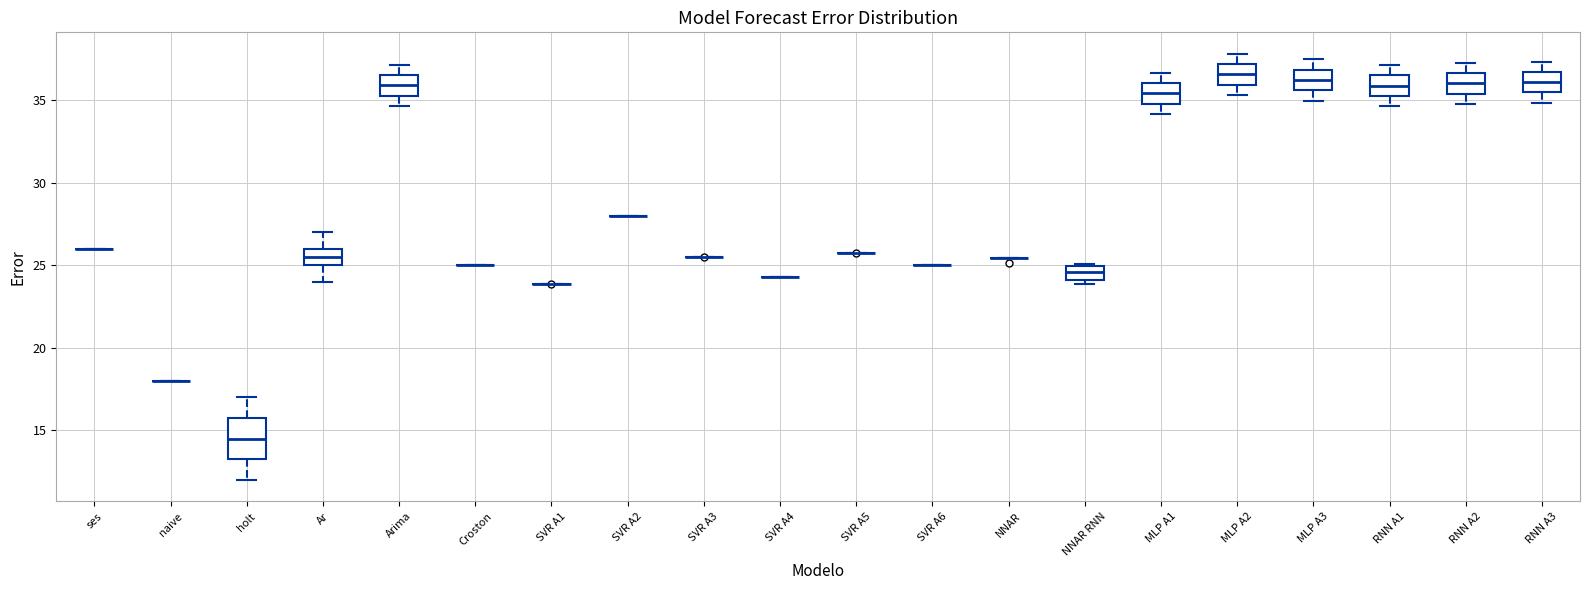

Reading left to right, transcribe this box plot: for each box, give where its median line is, the range the box spans, and where its two whiskers end, as read against the y-axis. The values are not printed on the chart, so give them approximately, as read against the axis.

ses: box collapsed to a line at 26.0, whiskers 26.0 to 26.0
naive: box collapsed to a line at 18.0, whiskers 18.0 to 18.0
holt: median 14.5, box 13.5 to 16.0, whiskers 12.0 to 17.0
Ar: median 25.5, box 25.0 to 26.0, whiskers 24.0 to 27.0
Arima: median 36.0, box 35.5 to 36.5, whiskers 34.5 to 37.0
Croston: box collapsed to a line at 25.0, whiskers 25.0 to 25.0
SVR A1: box collapsed to a line at 24.0, whiskers 24.0 to 24.0
SVR A2: box collapsed to a line at 28.0, whiskers 28.0 to 28.0
SVR A3: box collapsed to a line at 25.5, whiskers 25.5 to 25.5
SVR A4: box collapsed to a line at 24.5, whiskers 24.5 to 24.5
SVR A5: box collapsed to a line at 25.5, whiskers 25.5 to 25.5
SVR A6: box collapsed to a line at 25.0, whiskers 25.0 to 25.0
NNAR: box collapsed to a line at 25.5, whiskers 25.5 to 25.5
NNAR RNN: median 24.5, box 24.0 to 25.0, whiskers 24.0 (just below the box's lower edge) to 25.0 (just above the box's upper edge)
MLP A1: median 35.5, box 35.0 to 36.0, whiskers 34.0 to 36.5
MLP A2: median 36.5, box 36.0 to 37.0, whiskers 35.5 to 38.0
MLP A3: median 36.0, box 35.5 to 37.0, whiskers 35.0 to 37.5
RNN A1: median 36.0, box 35.0 to 36.5, whiskers 34.5 to 37.0
RNN A2: median 36.0, box 35.5 to 36.5, whiskers 34.5 to 37.0
RNN A3: median 36.0, box 35.5 to 36.5, whiskers 35.0 to 37.5